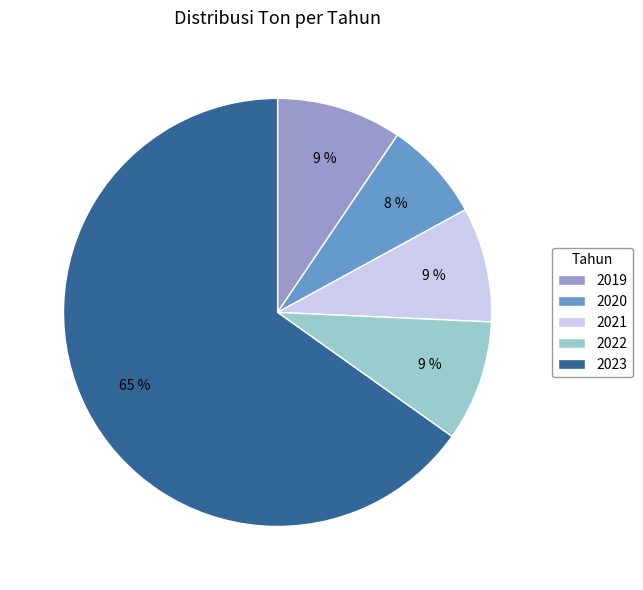

What is the smallest slice in the pie chart?

2020